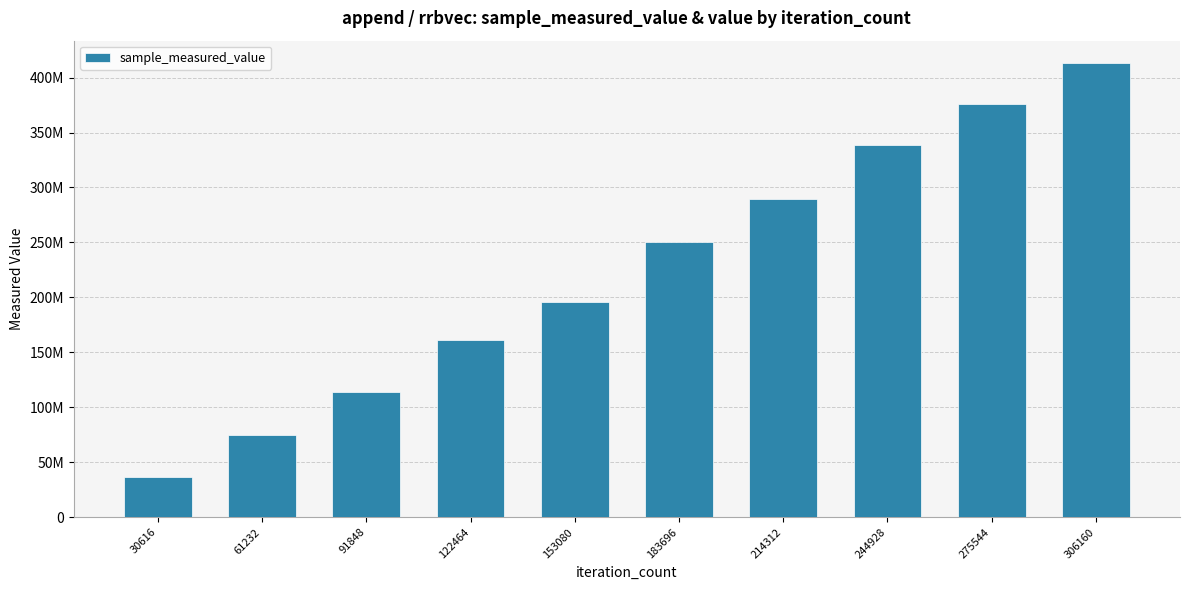

What is the minimum value shown in the chart?

36451942